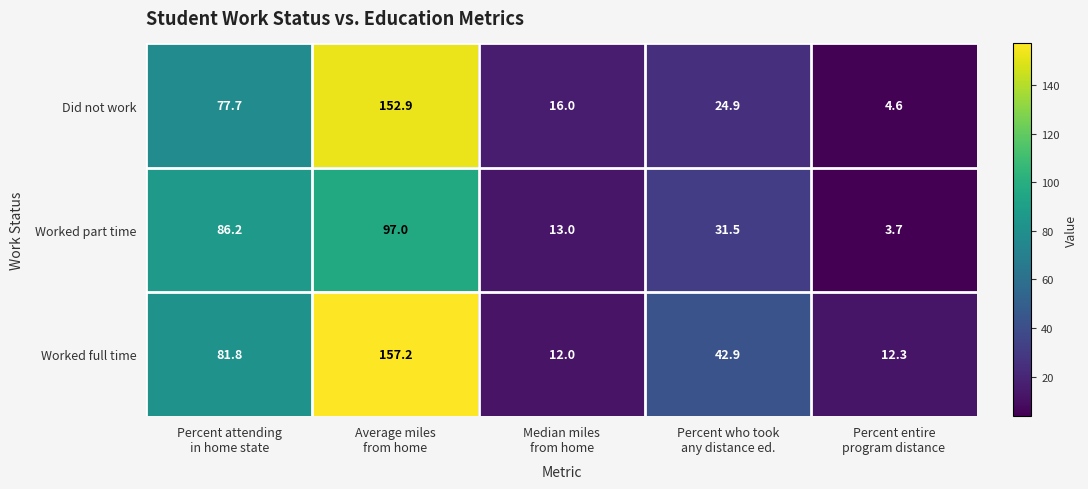

What is the difference between the second highest and second lowest values in the Worked part time series?

73.2